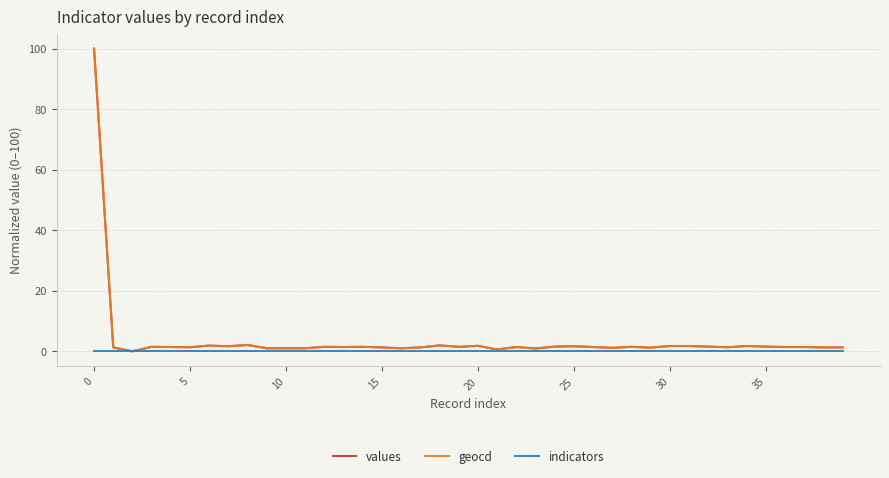

What is the highest value of the geocd series?

100.0